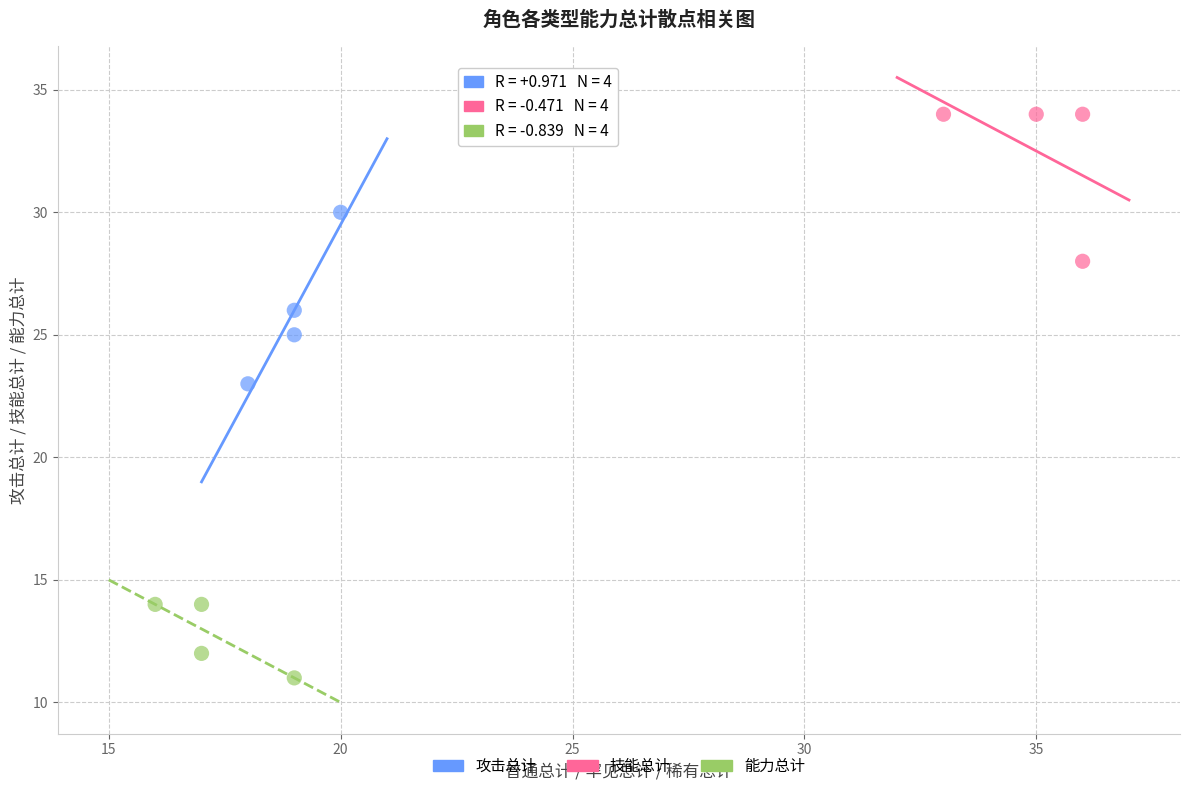

What are all the series names shown in the legend?

攻击总计, 技能总计, 能力总计